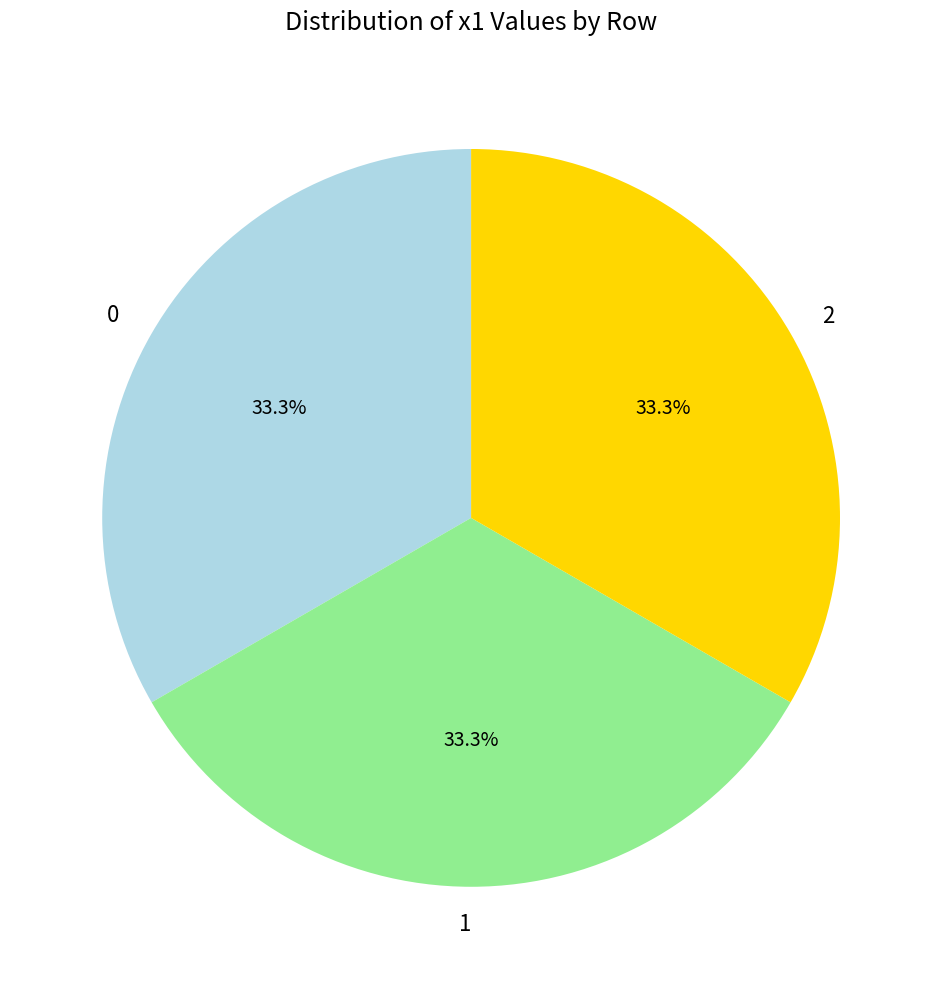

Do 2 and 1 together represent more than half of the pie?

Yes